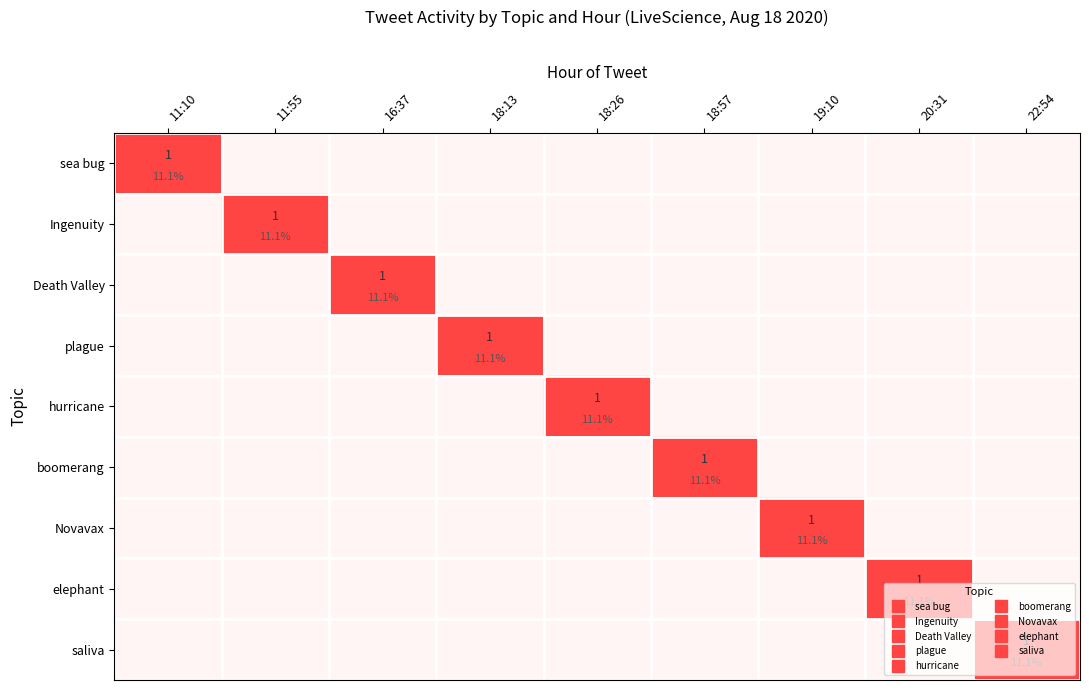

At how many categories does at least one series exceed 0?

9